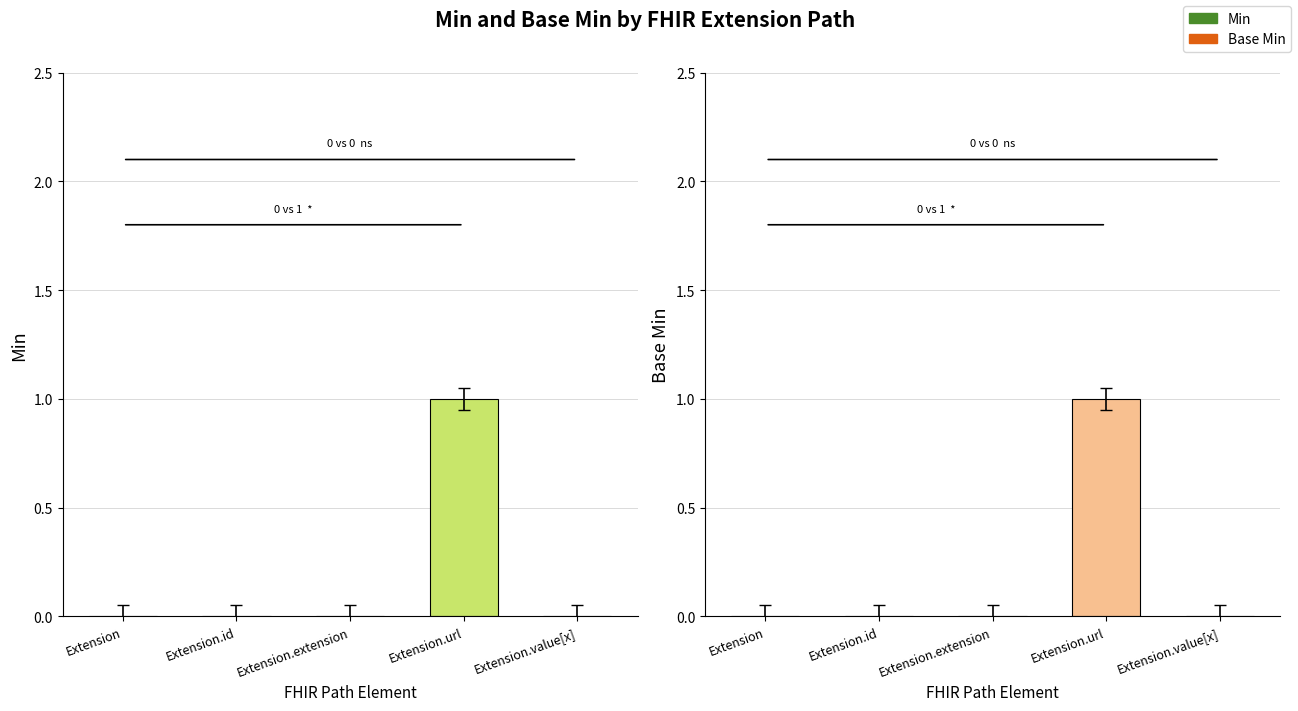

Which series changed the most between Extension and Extension.value[x]?

Min